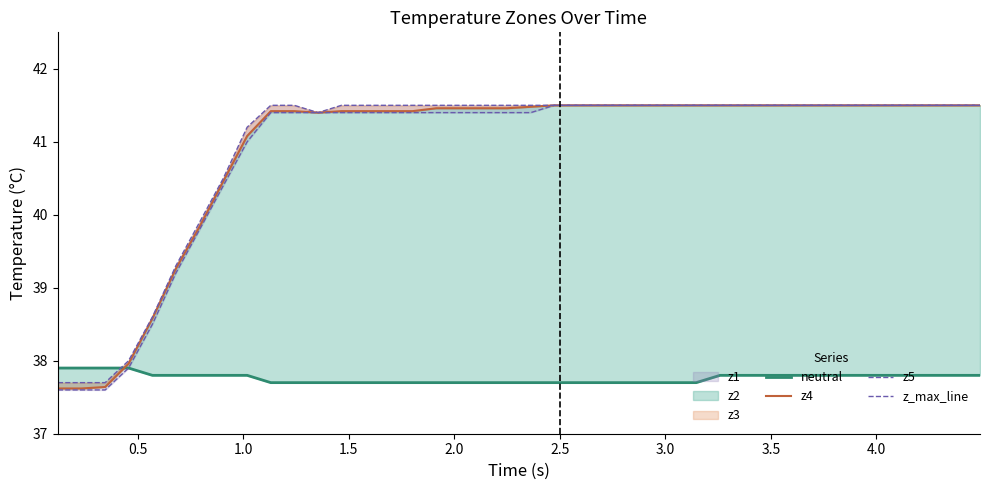

True or false: neutral has a value of 66.6 at 1.5.

False